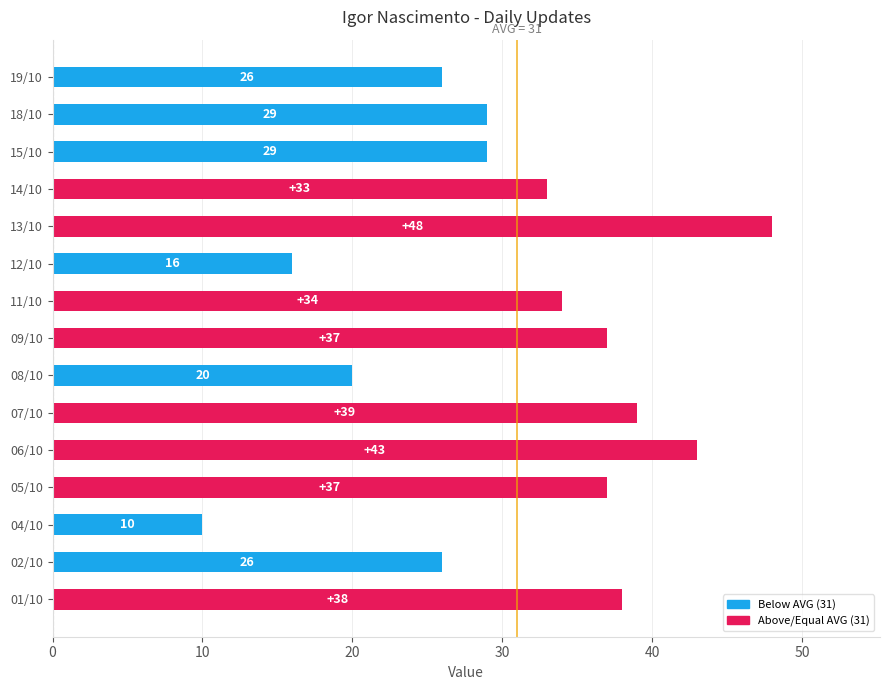

What is the smallest value displayed?

10